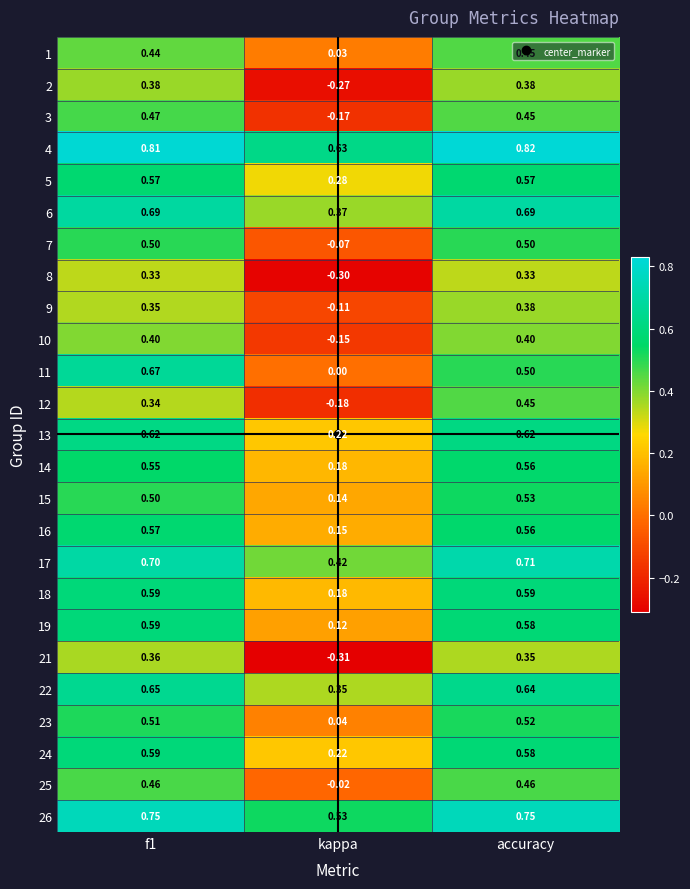

Is the value of 18 at kappa greater than the value of 4 at accuracy?

No